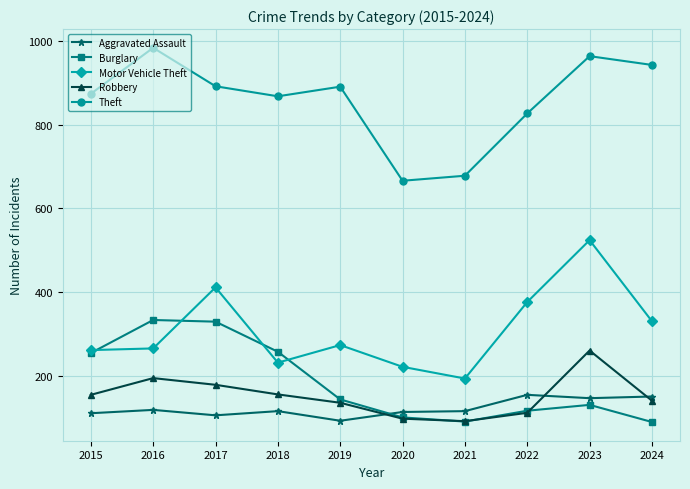

Does the chart have visible grid lines?

Yes